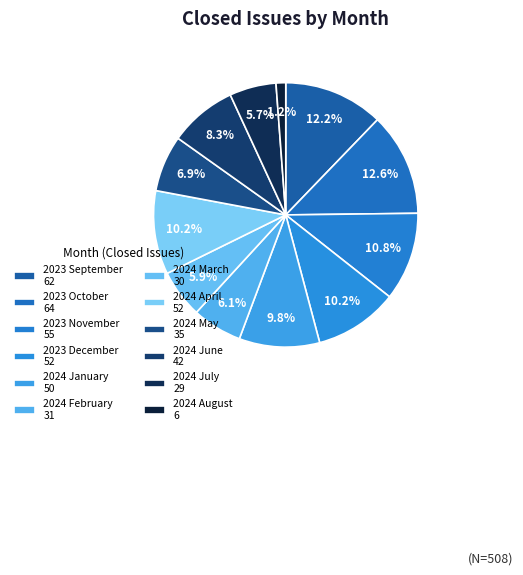

What is the total percentage of 2024 June and 2024 April?

18.5%